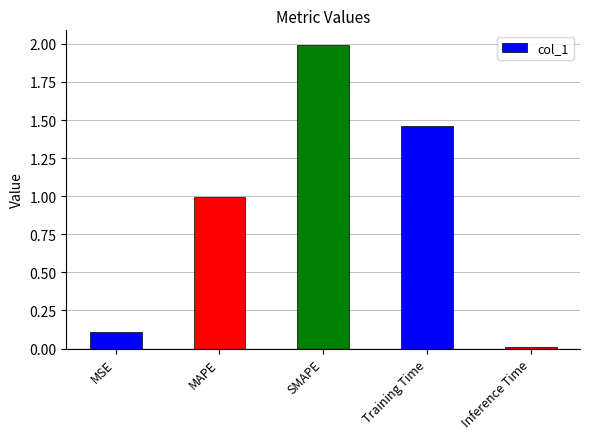

What is the label of the 4th bar from the right?

MAPE